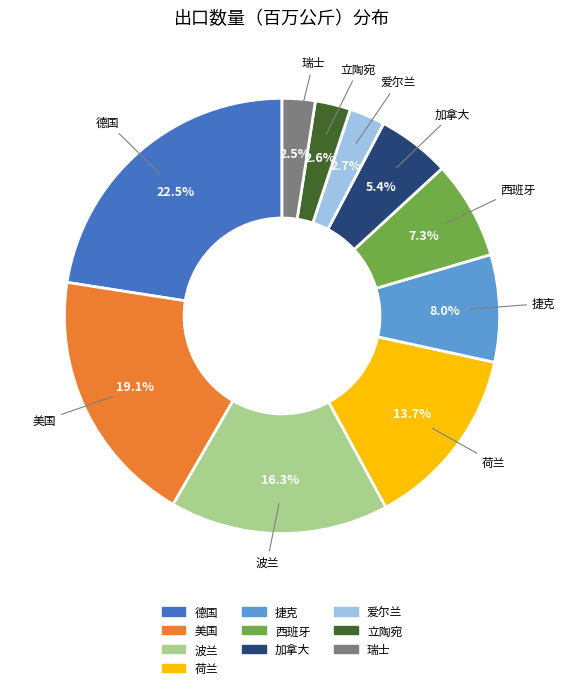

Combined, do 荷兰 and 捷克 account for over 50%?

No